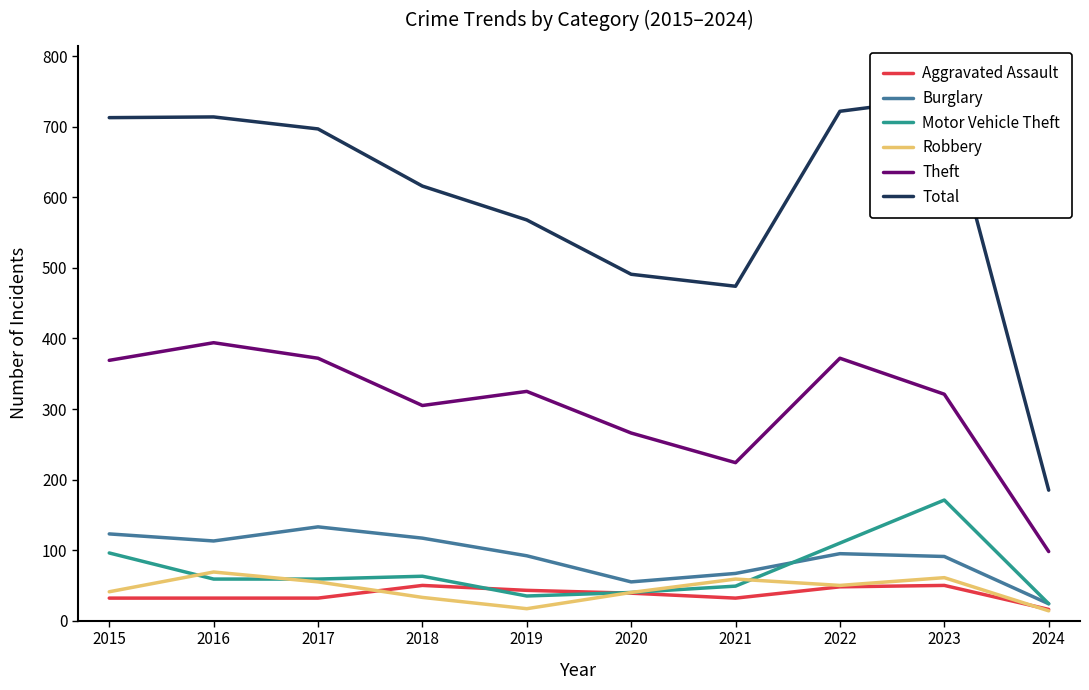

Is the value of Total at 2018 greater than the value of Motor Vehicle Theft at 2021?

Yes